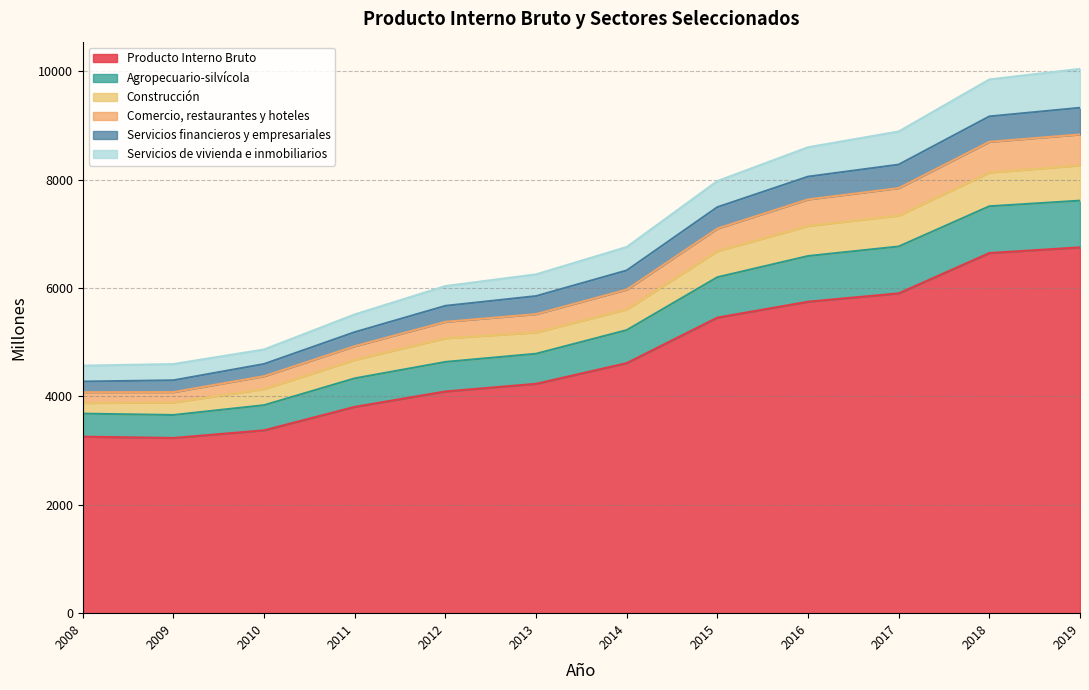

The Producto Interno Bruto series shows 784 at 2009. True or false?

False